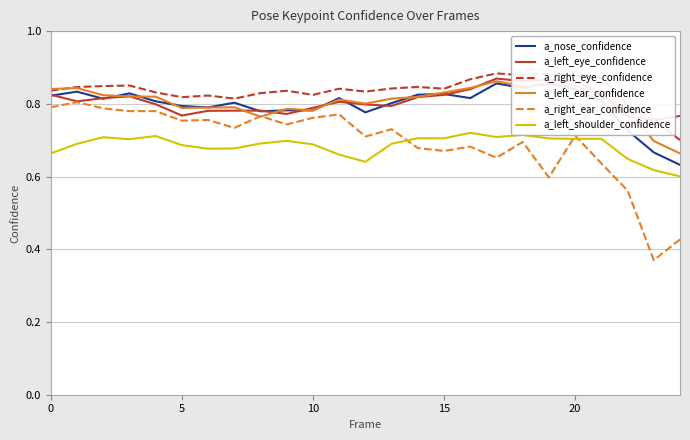

At 20, list the series in order from smallest to largest.

a_left_shoulder_confidence, a_right_ear_confidence, a_left_eye_confidence, a_nose_confidence, a_left_ear_confidence, a_right_eye_confidence